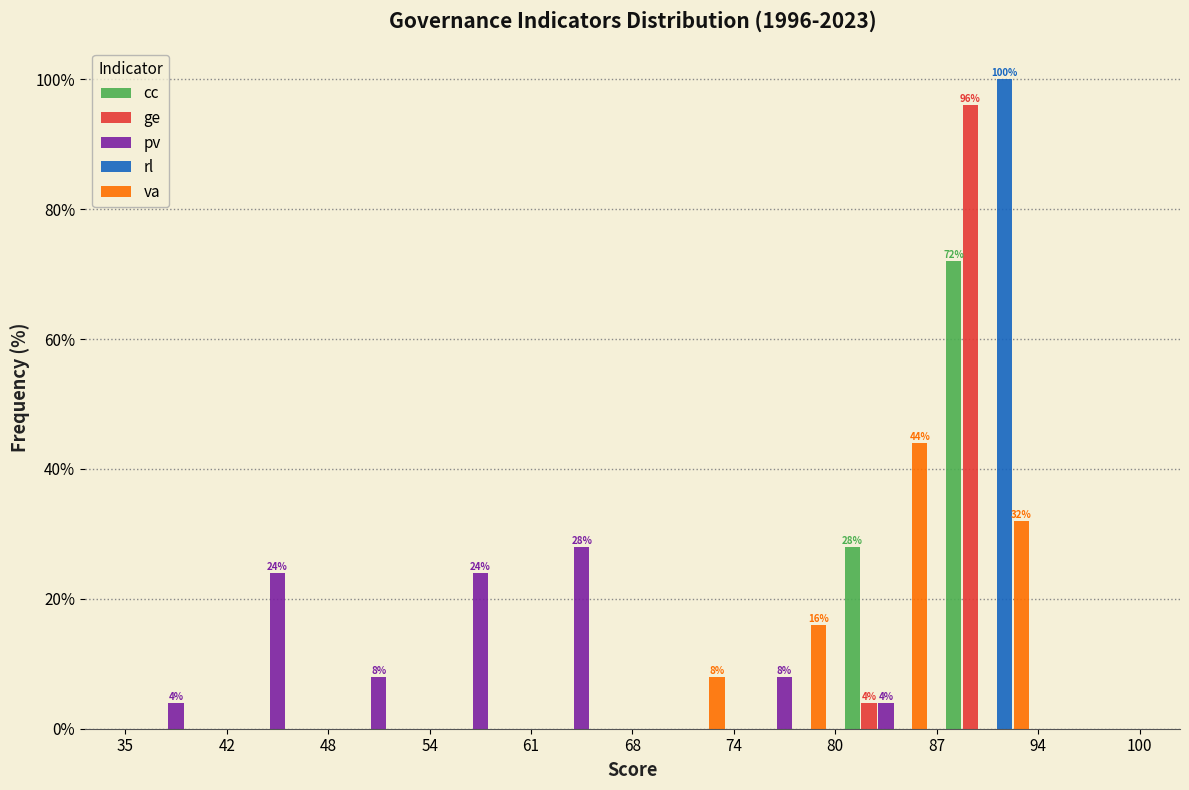

In the cc series, which range on the x-axis has the tallest bar?

87 to 94